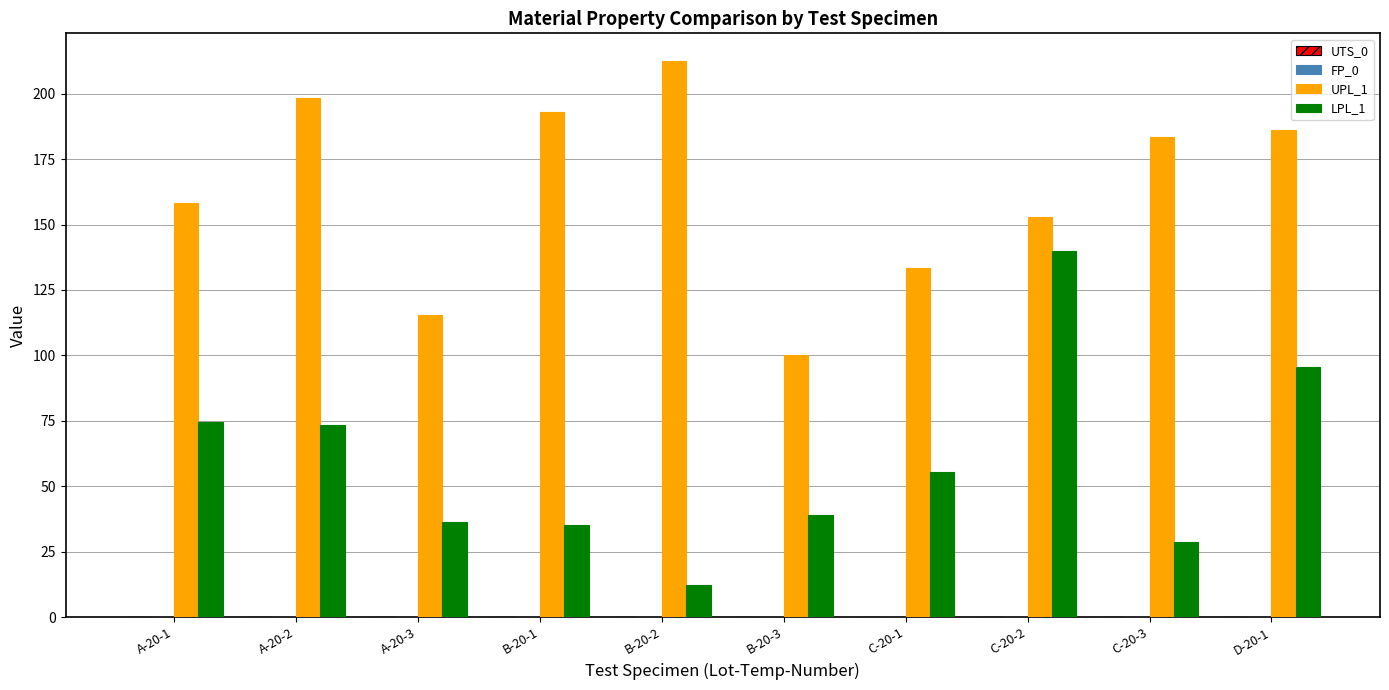

At which category does the chart reach its peak across all series?

B-20-2